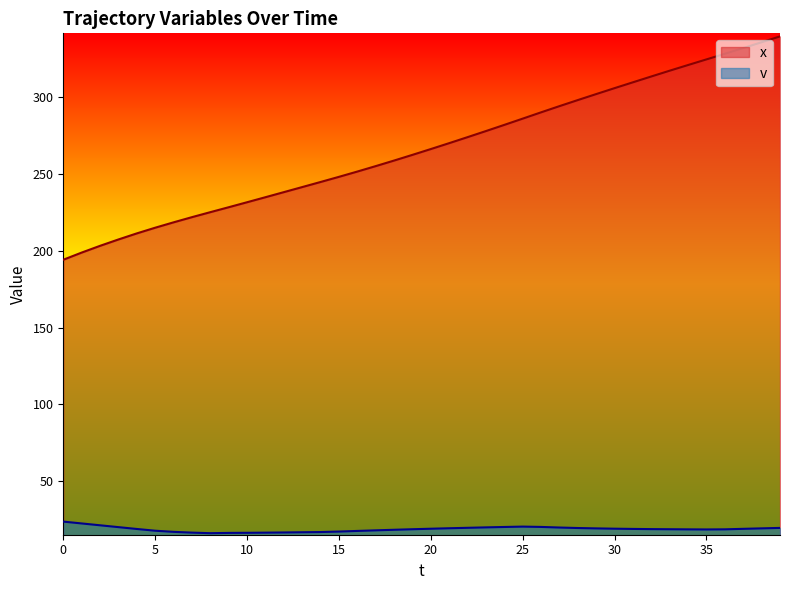

What is the maximum value shown in the chart?

339.5